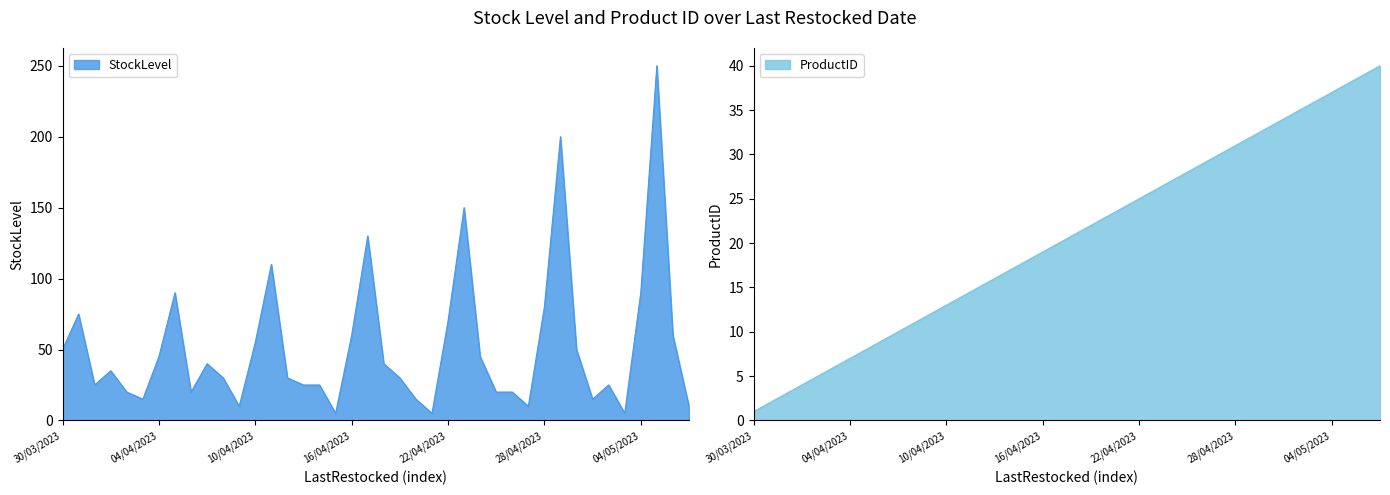

True or false: StockLevel has more than 1 interior local peaks.

True